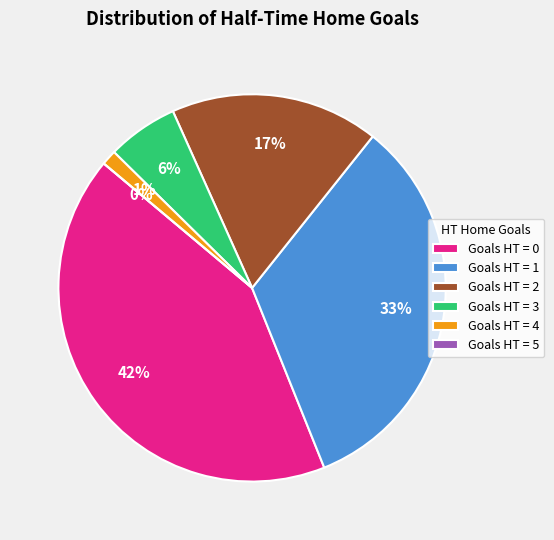

Count the number of slices in the pie.

6